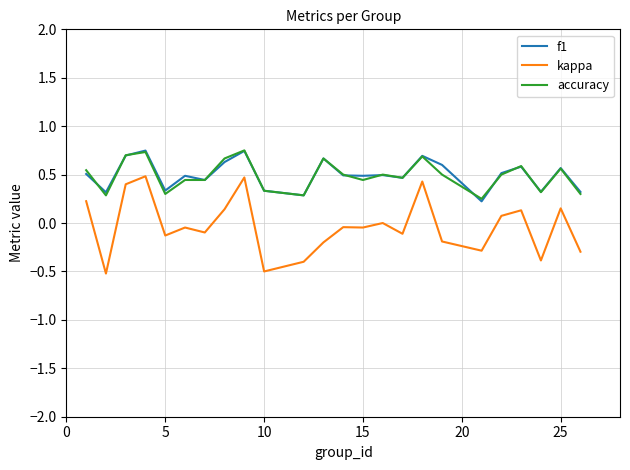

True or false: f1 and kappa intersect in this chart.

False